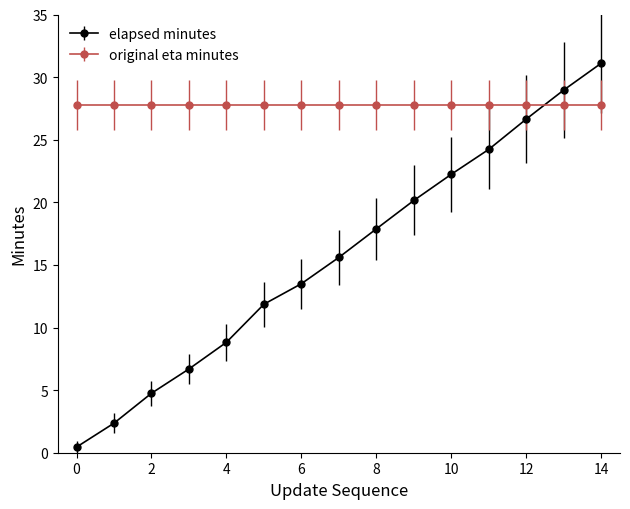

At how many categories does at least one series exceed 23?

15